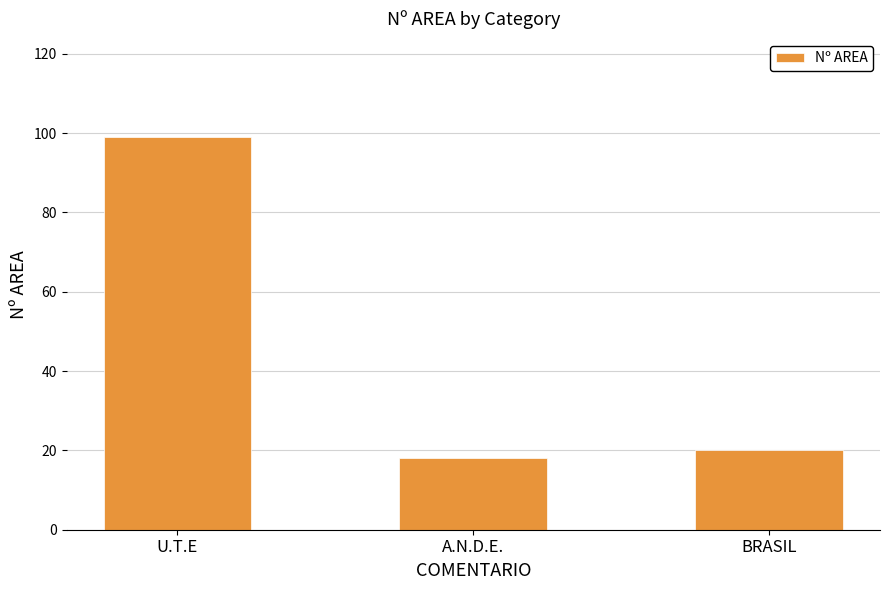

How many values are below 20?

1